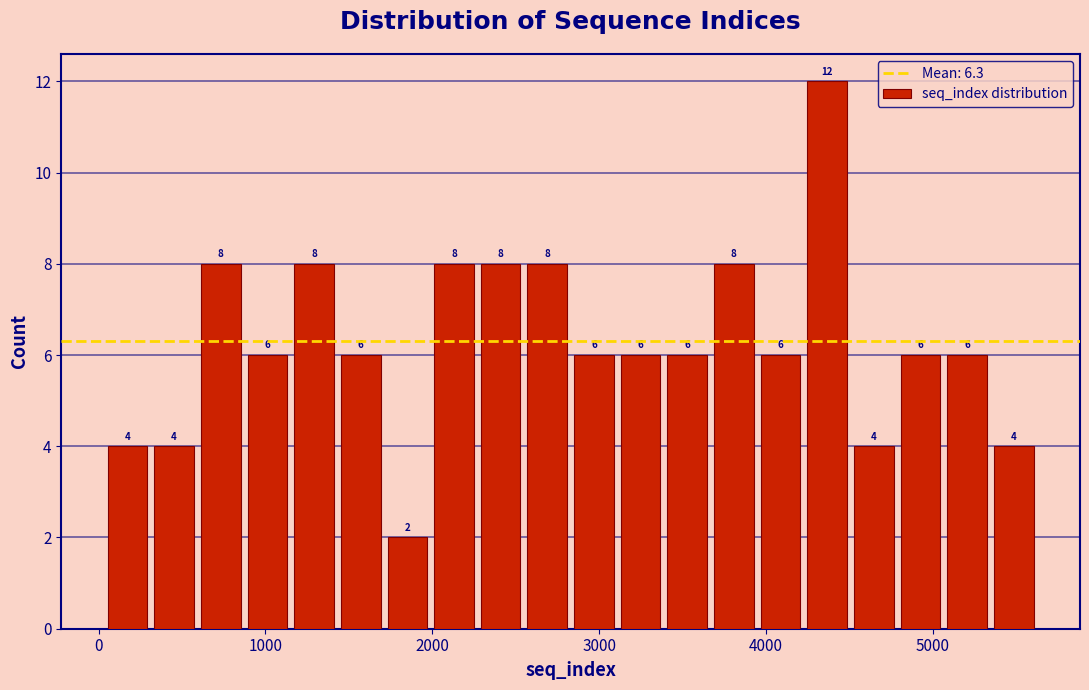

Read against the x-axis, roughly where is the centre of the tallest bar?

4400